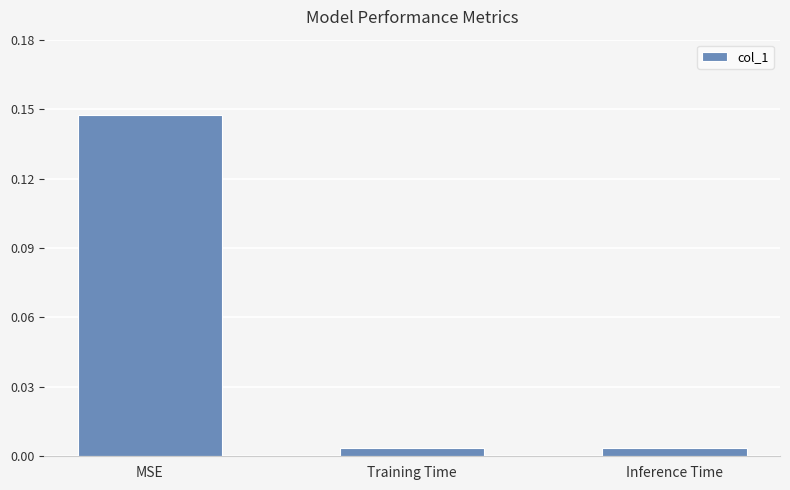

How many bars are there in total?

3